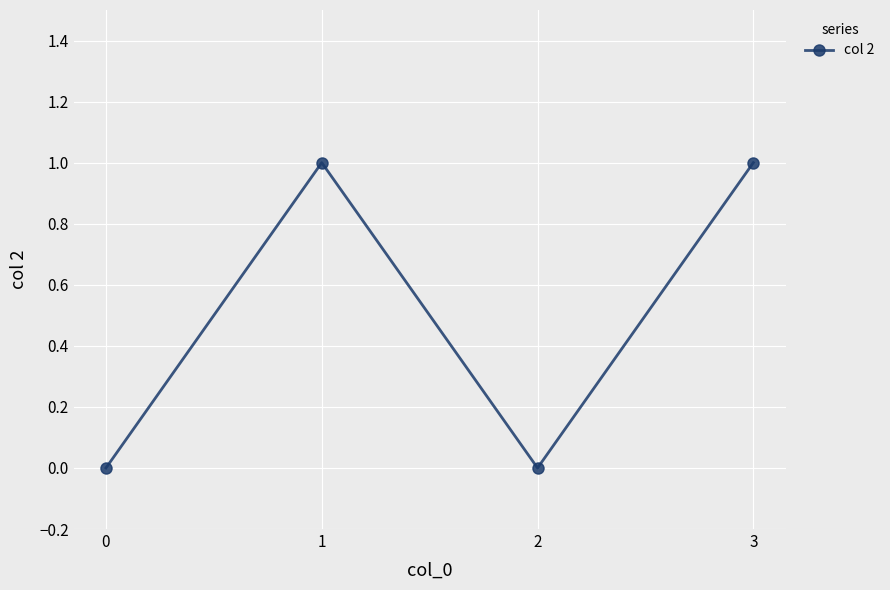

How many distinct data groups are displayed?

1